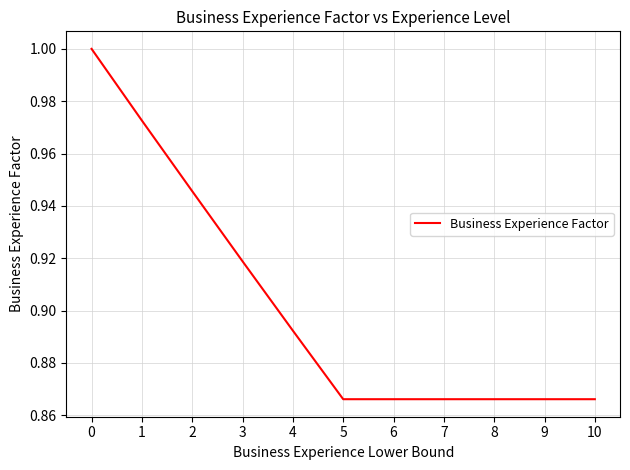

The chart shows a value of 1.6 at 2. True or false?

False